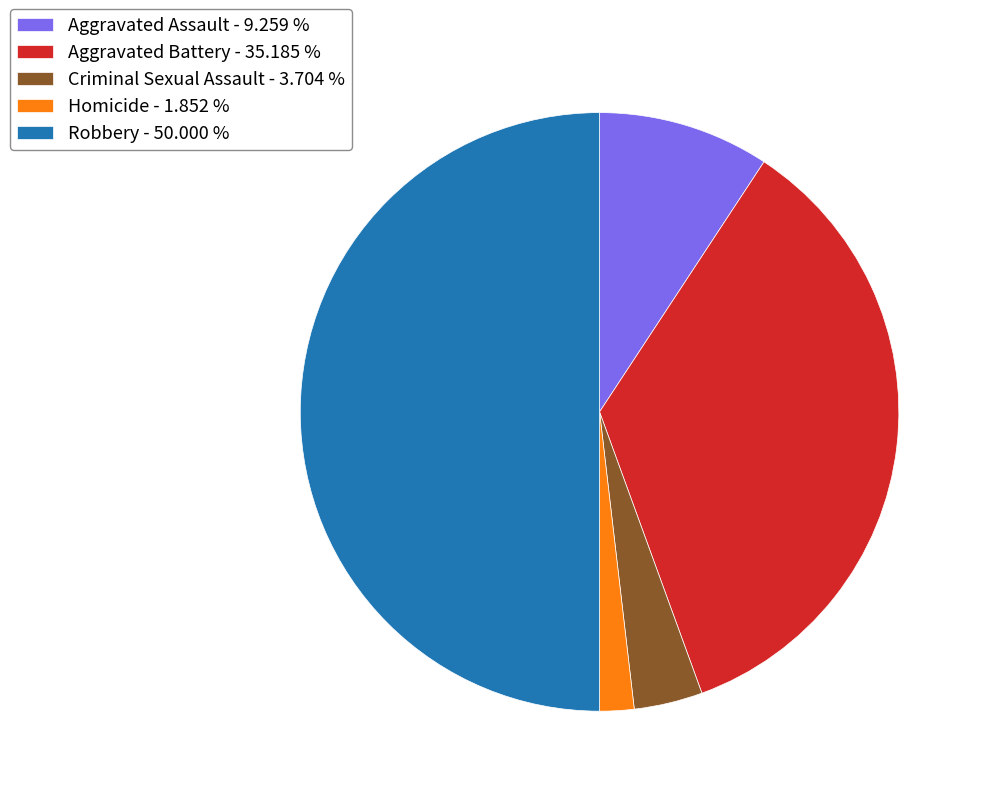

Combined, do Robbery - 50.000 % and Criminal Sexual Assault - 3.704 % account for over 50%?

Yes